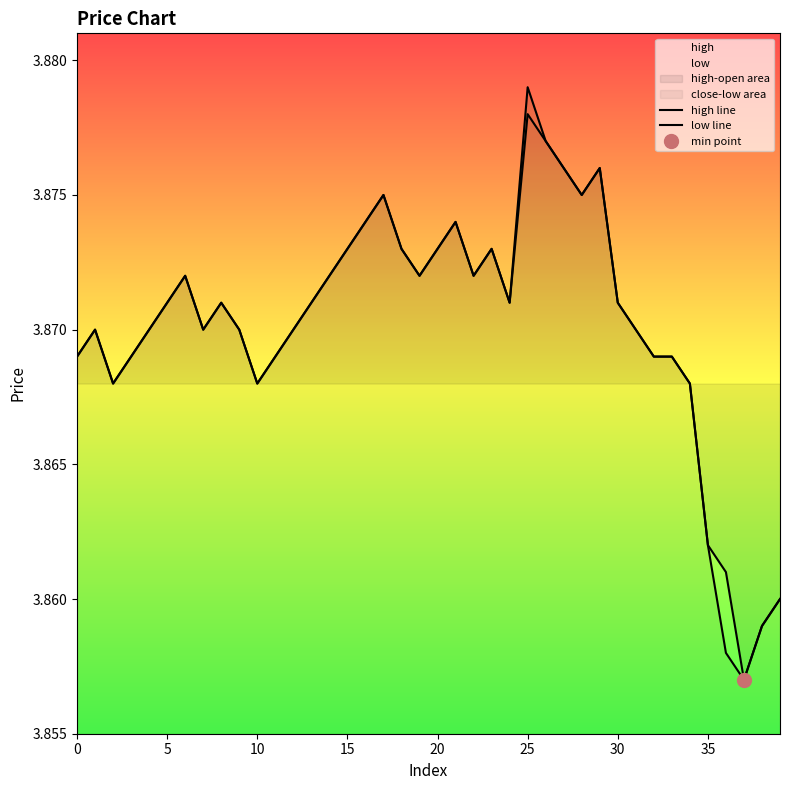

True or false: high line and low line cross at least once.

False